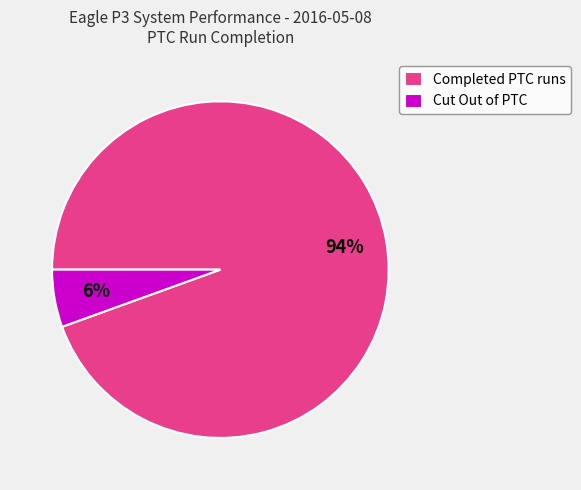

Does any single category account for the majority?

Yes